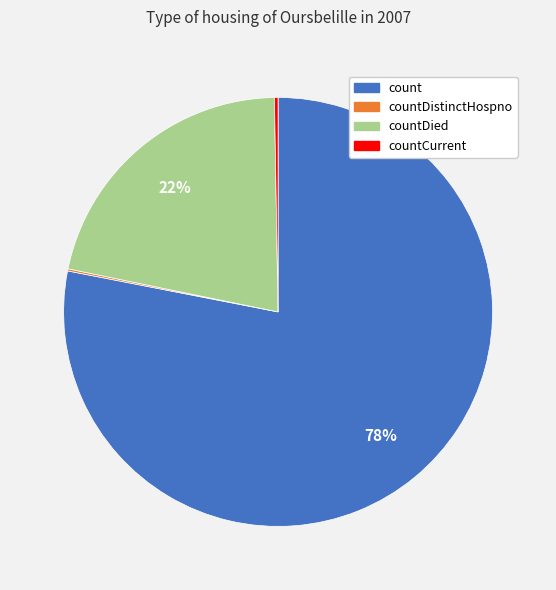

Is there any slice that represents more than half of the pie?

Yes